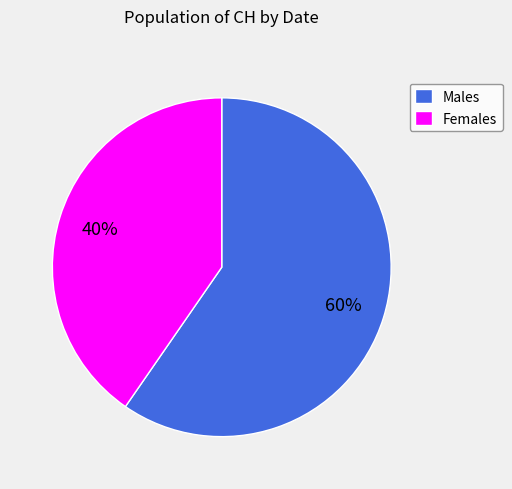

Which category has the smallest portion of the pie?

Females